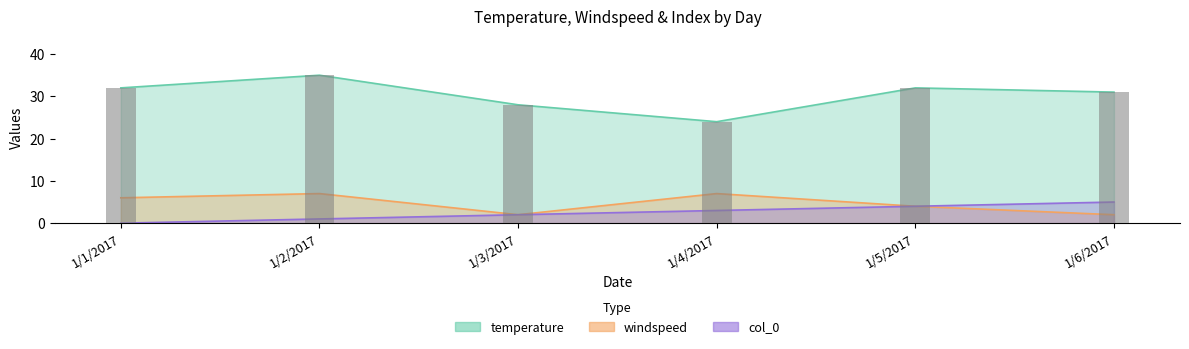

Rank the categories by value from lowest to highest.

1/4/2017, 1/3/2017, 1/6/2017, 1/1/2017, 1/5/2017, 1/2/2017